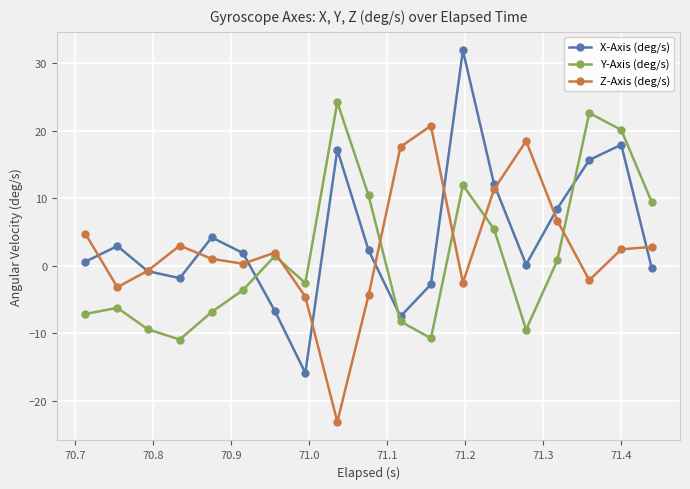

How many times do X-Axis (deg/s) and Y-Axis (deg/s) cross each other?

3